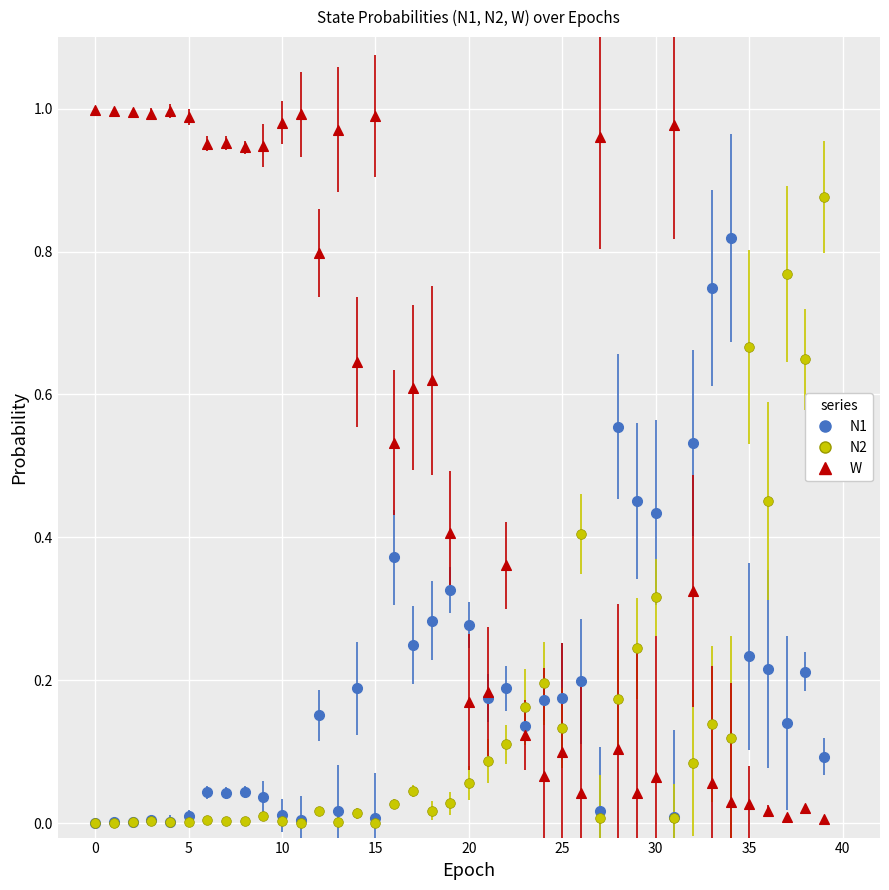

Which series has the widest spread of Y values?

W